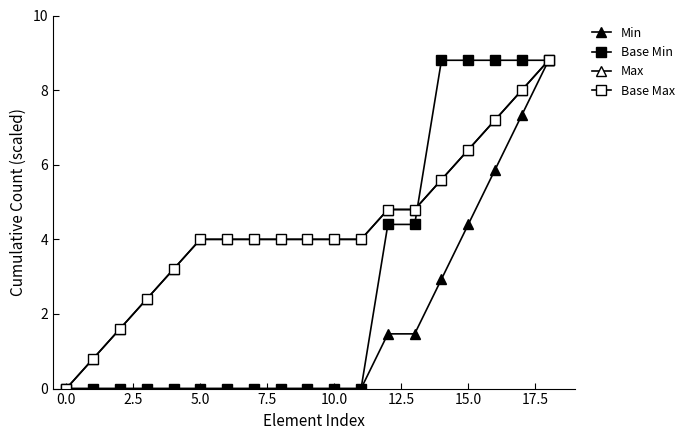

Is this an area chart (filled region under the line)?

No